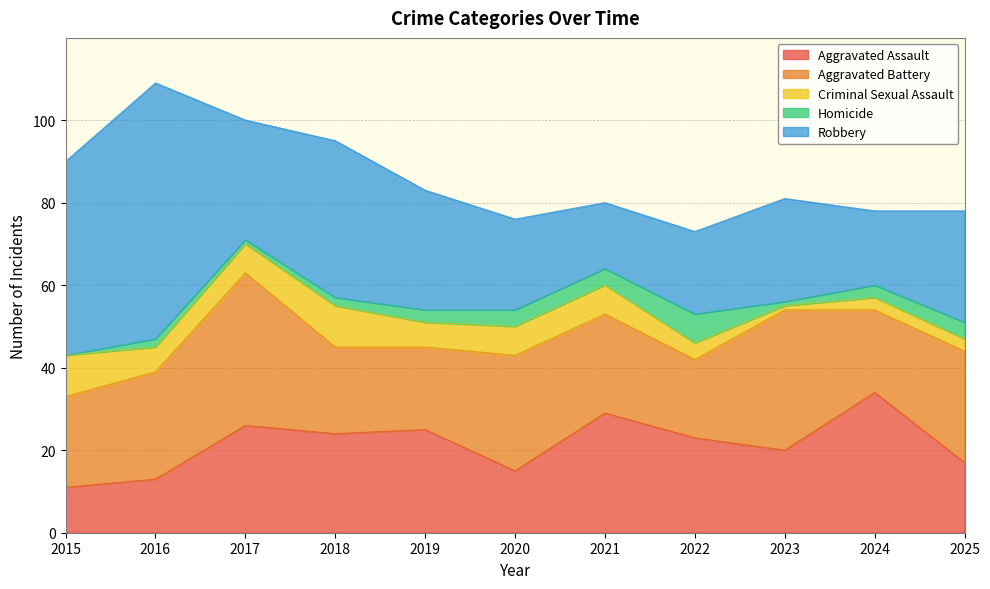

Between 2018 and 2021, which is larger?

2021